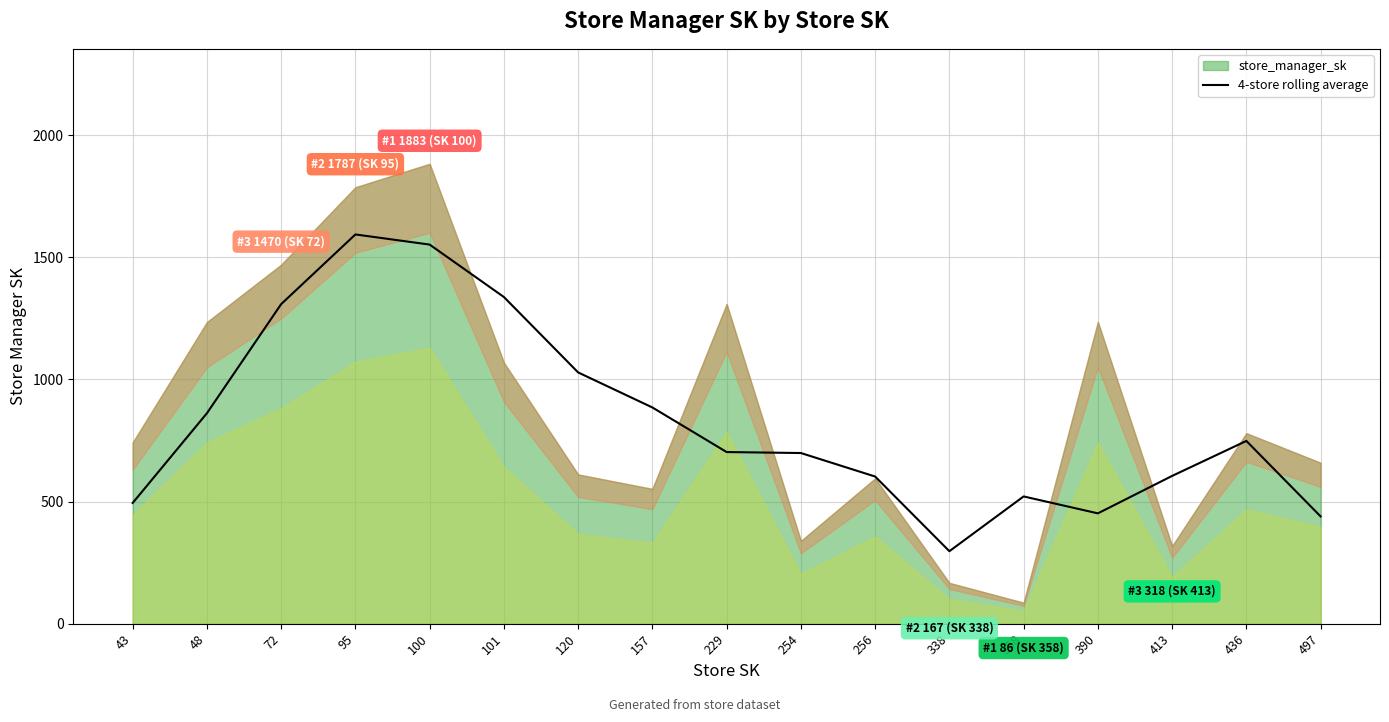

At which category does the data reach its first local valley?

338